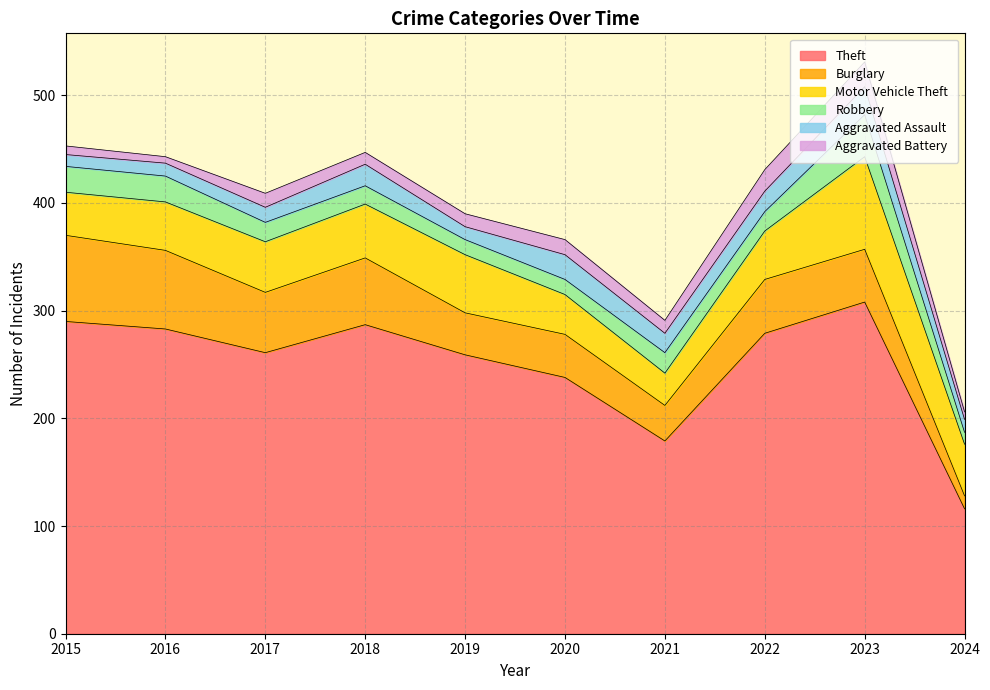

Is it true that Burglary equals 64 at 2019?

False